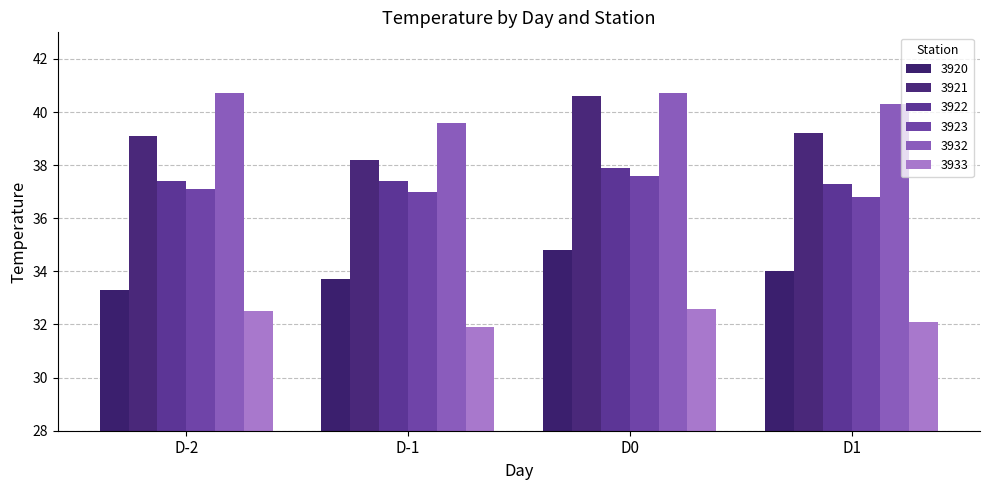

Reading left to right, what are all the values shown in this chart?

3920: 33.3	33.7	34.8	34.0
3921: 39.1	38.2	40.6	39.2
3922: 37.4	37.4	37.9	37.3
3923: 37.1	37.0	37.6	36.8
3932: 40.7	39.6	40.7	40.3
3933: 32.5	31.9	32.6	32.1